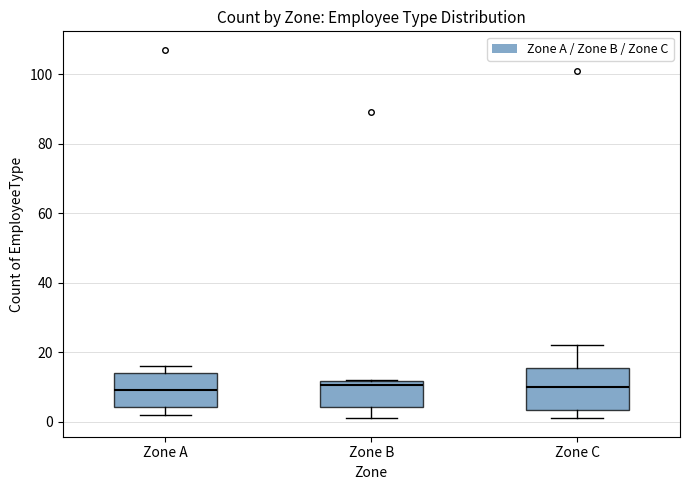

Reading left to right, transcribe this box plot: for each box, give where its median line is, the range the box spans, and where its two whiskers end, as read against the y-axis. The values are not printed on the chart, so give them approximately, as read against the axis.

Zone A: median 10, box 4 to 14, whiskers 2 to 16
Zone B: median 10, box 4 to 12, whiskers 2 to 12
Zone C: median 10, box 4 to 16, whiskers 2 to 22